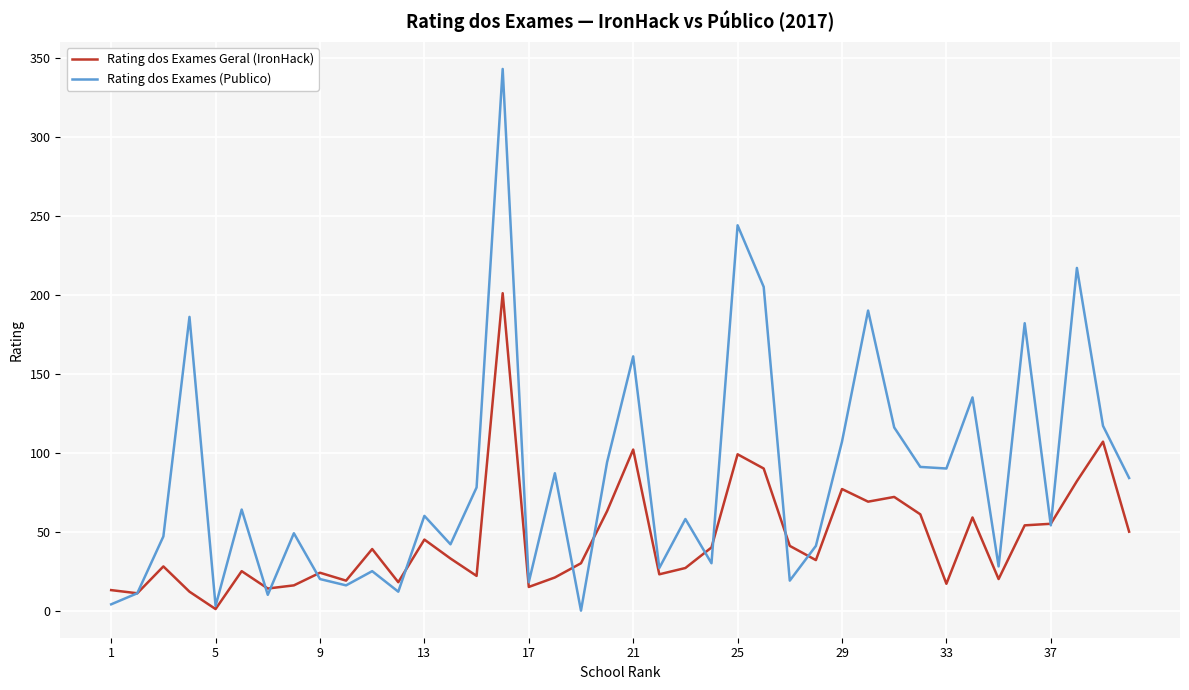

Which series has the widest spread of values?

Rating dos Exames (Publico)